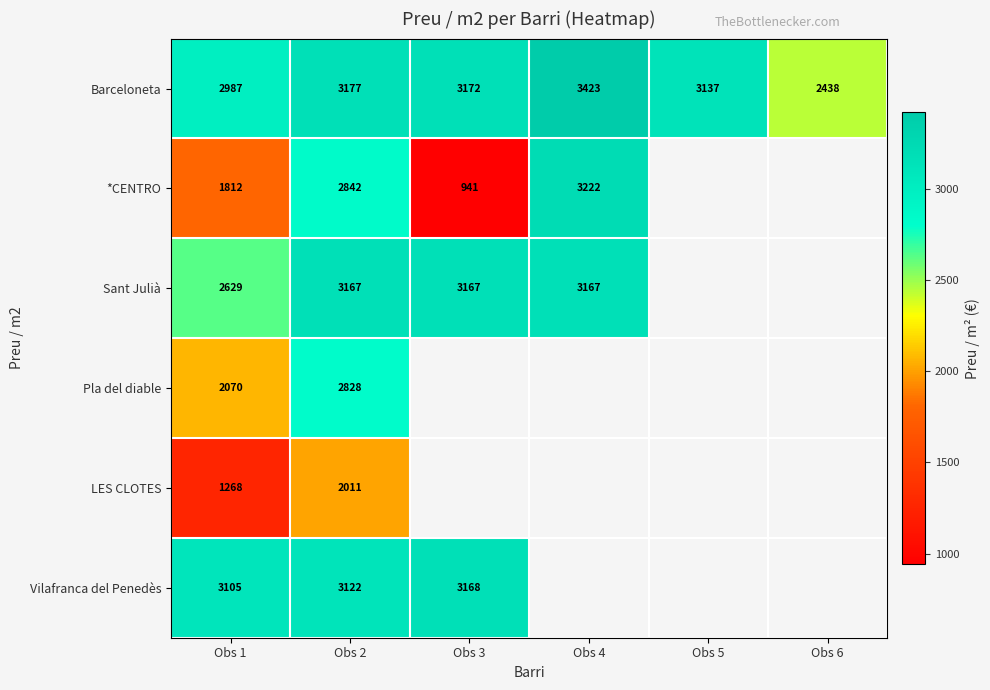

Count the number of categories in the chart.

6